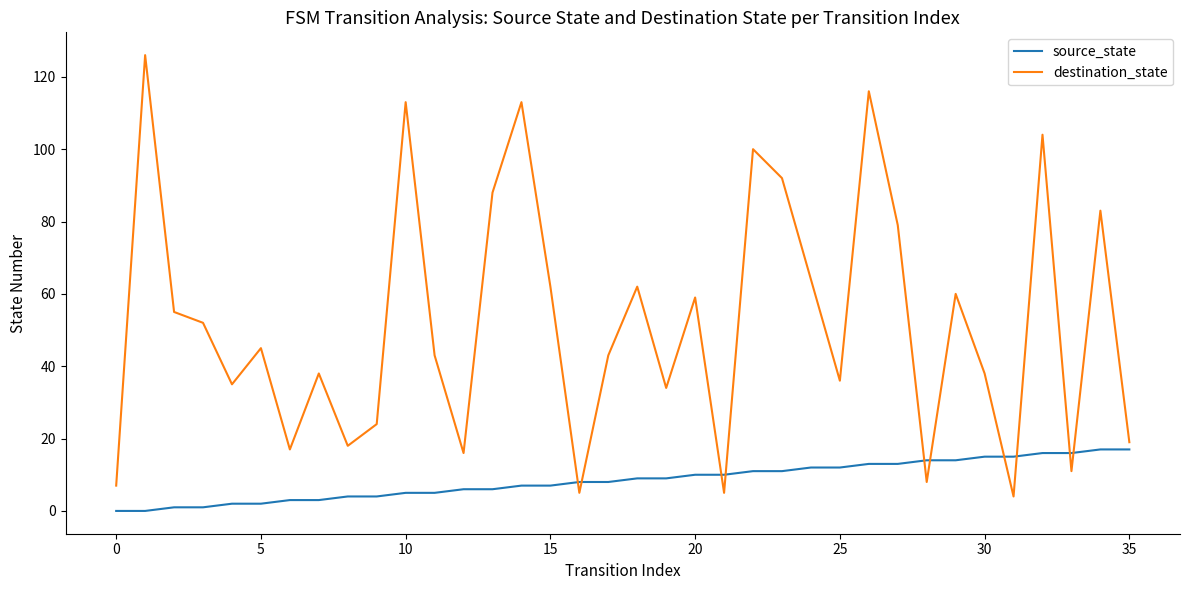

Is this an area chart (filled region under the line)?

No